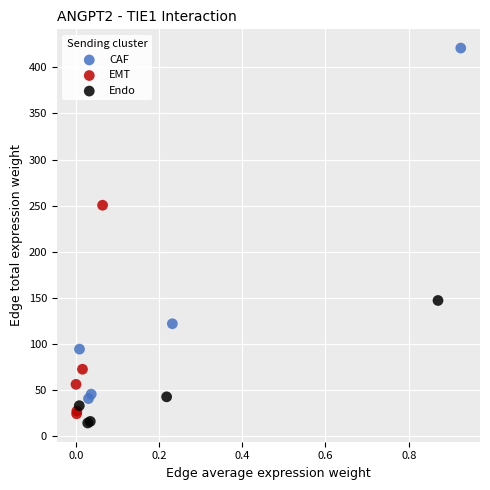

Which series has the largest Y range (max minus min)?

CAF